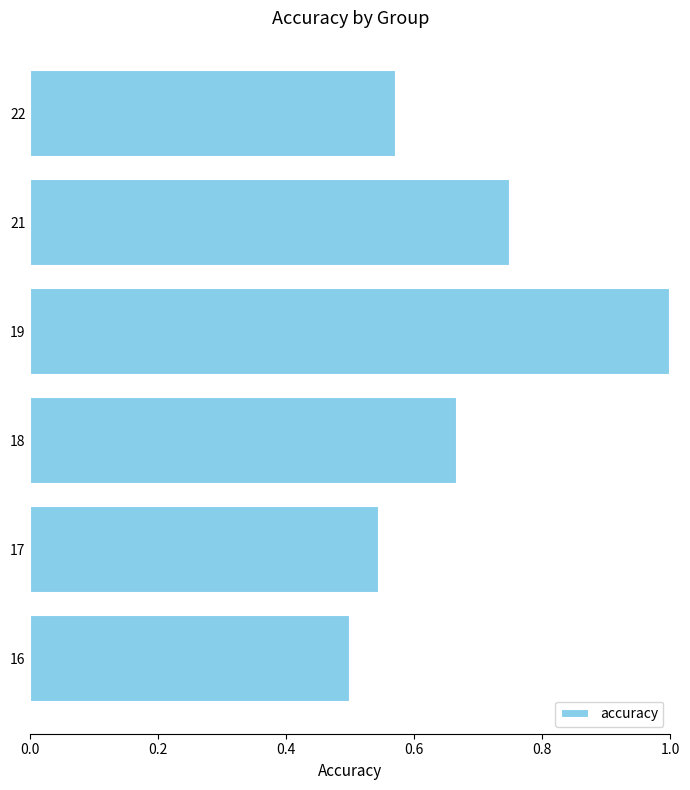

What is the maximum value shown in the chart?

1.0